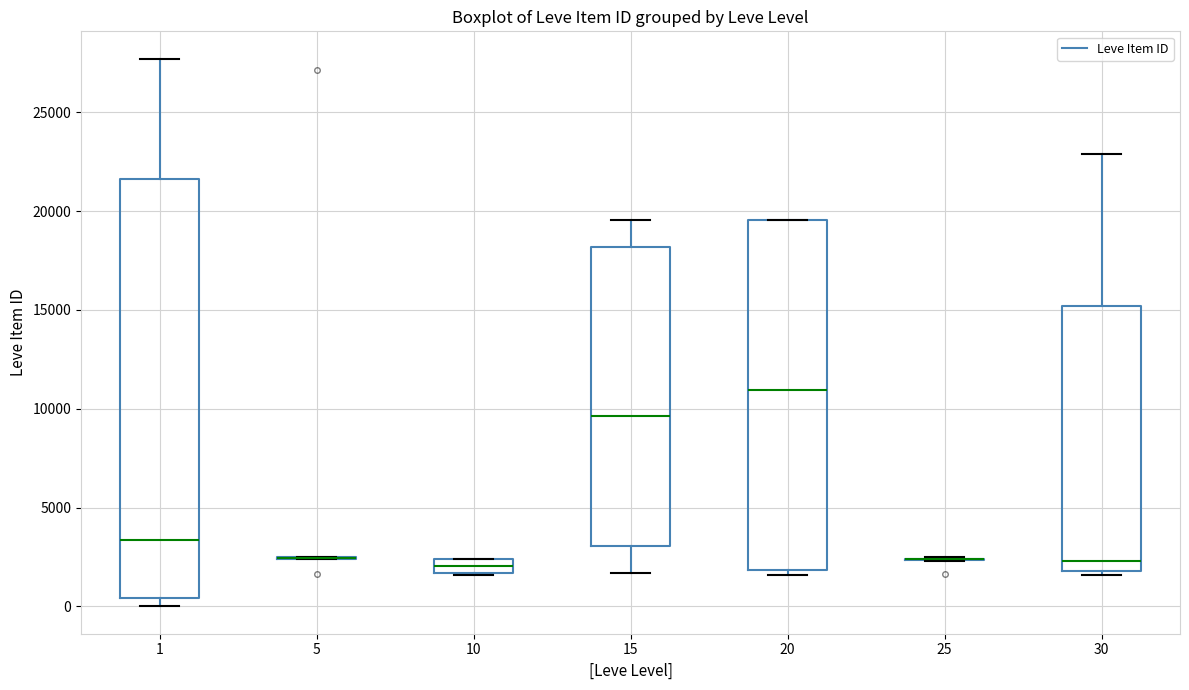

Which box is the tallest, from its lower edge to its upper edge?

1